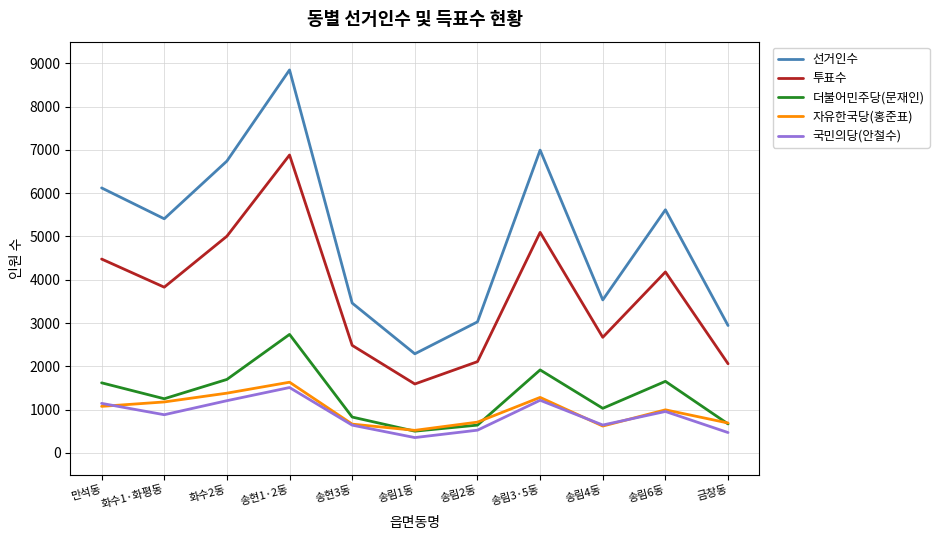

True or false: 선거인수 and 자유한국당(홍준표) intersect in this chart.

False